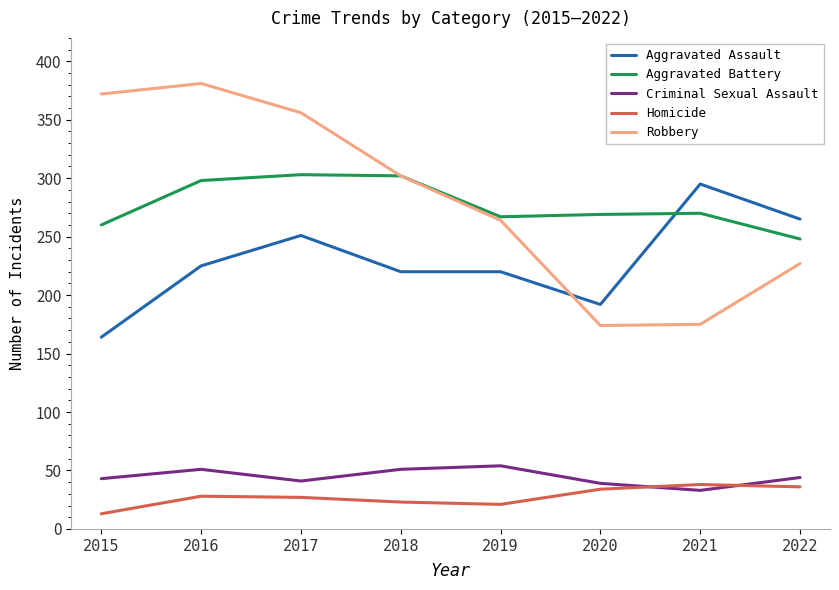

Does the chart have visible grid lines?

No